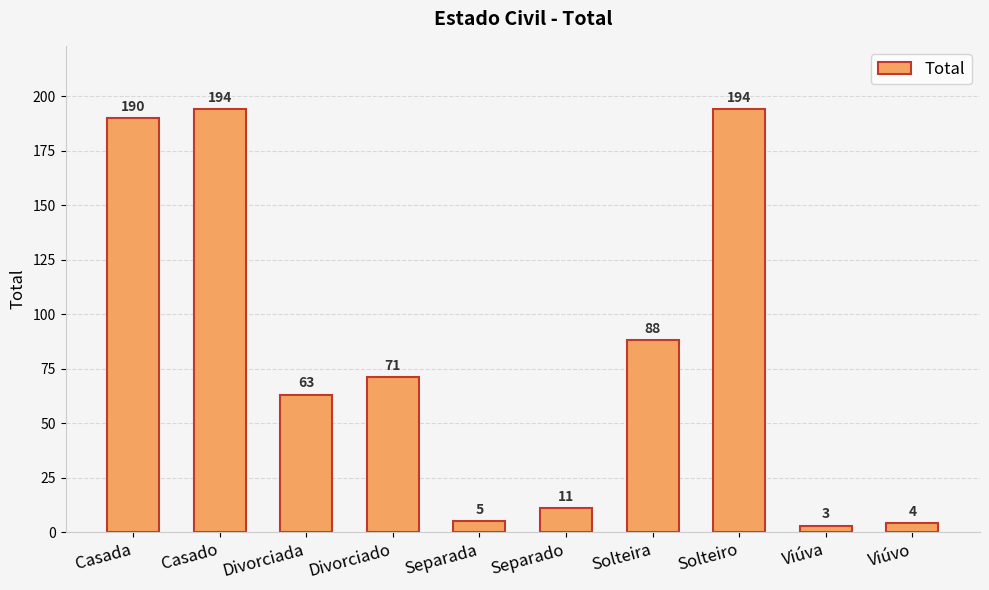

What is the difference between the second highest and second lowest values?

190